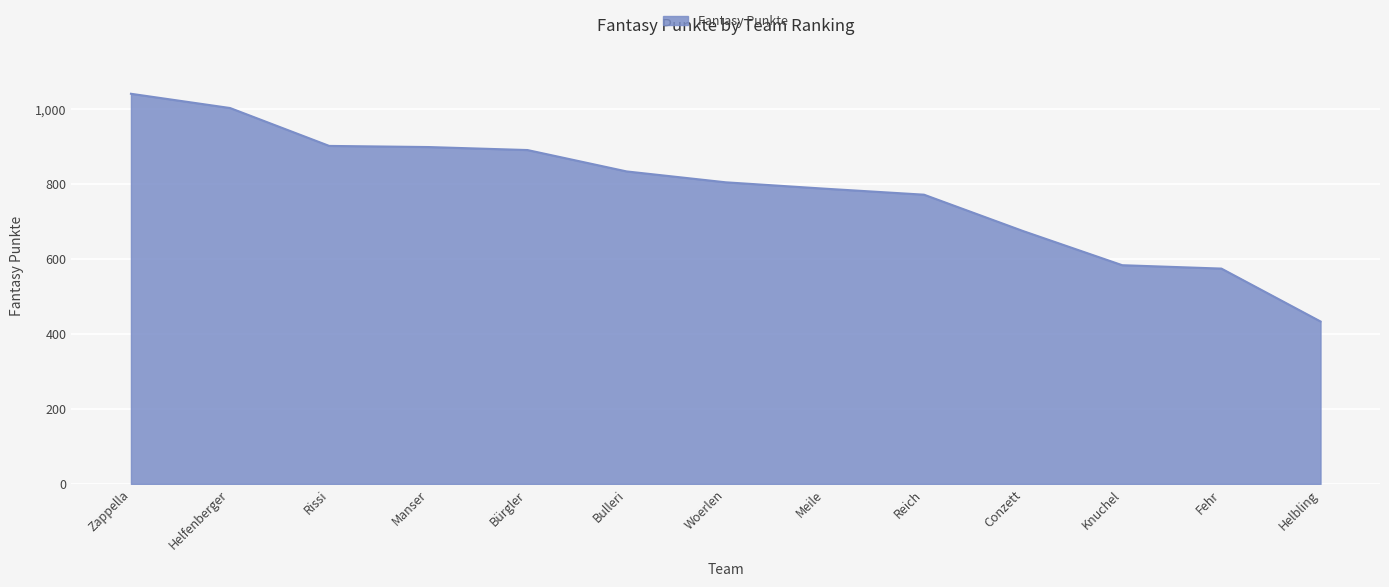

What is the change in value from Bulleri to Meile?

-46